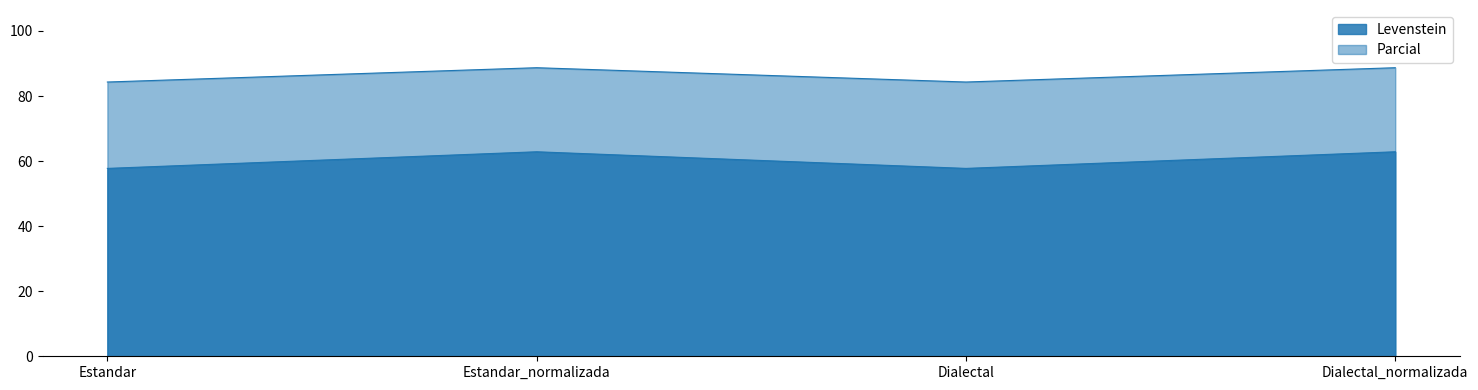

Rank the series by their average value, from highest to lowest.

Levenstein, Parcial